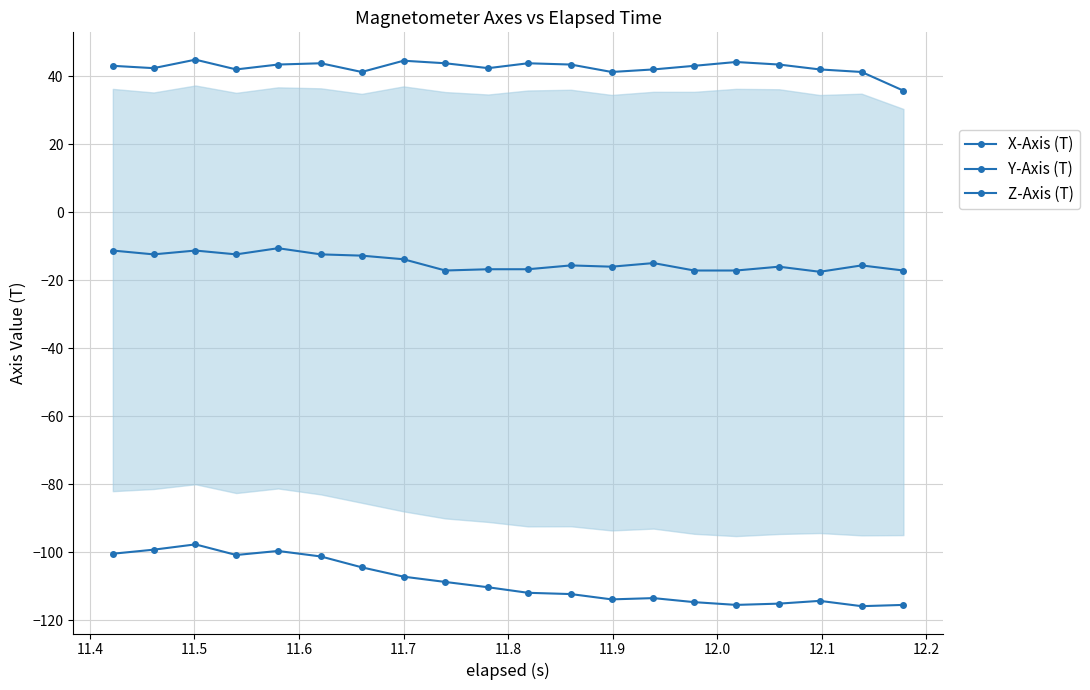

Does the chart have visible grid lines?

Yes